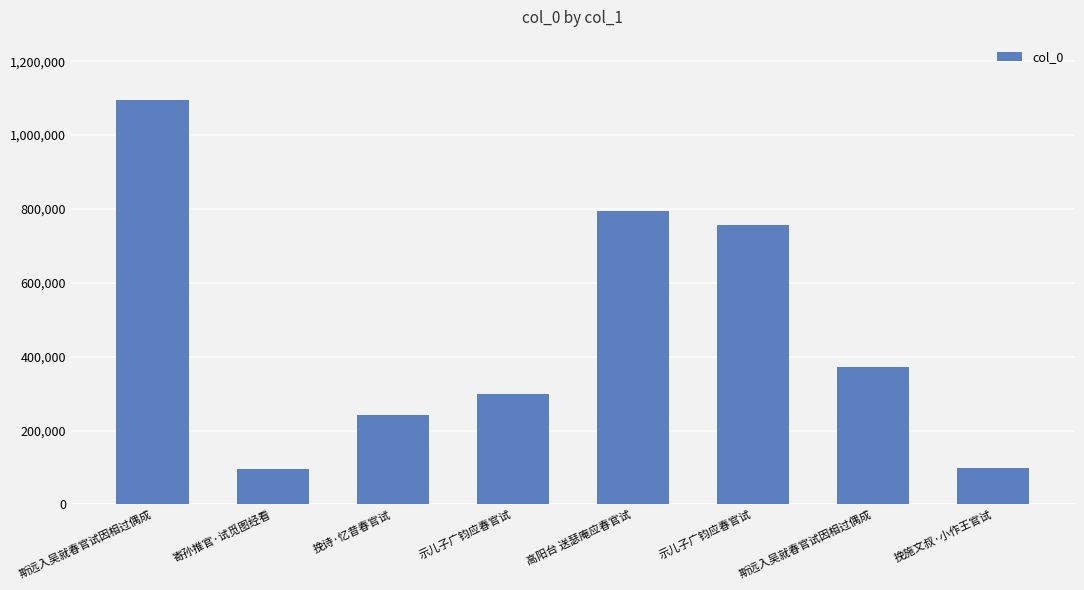

What is the smallest value displayed?

95931